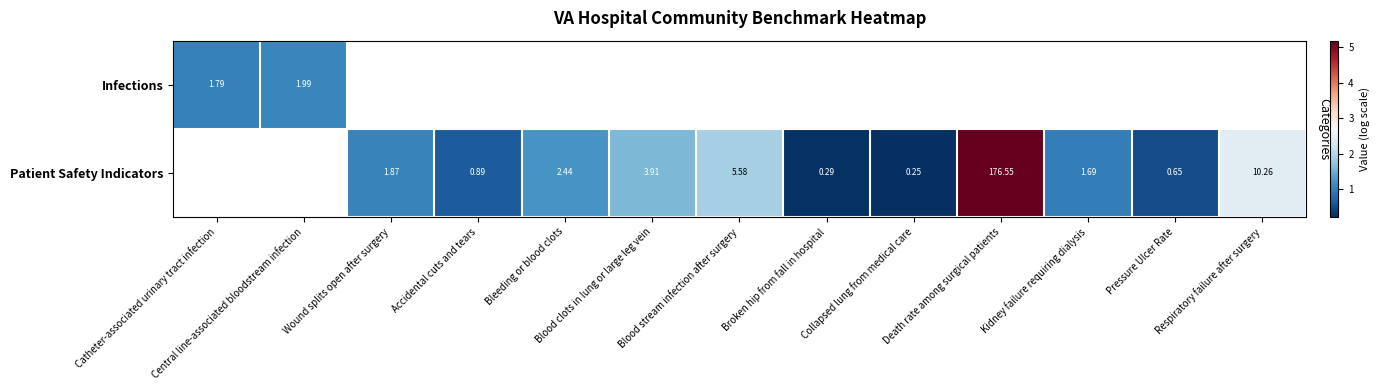

True or false: Patient Safety Indicators has a value of 1.9 at Blood stream infection after surgery.

True